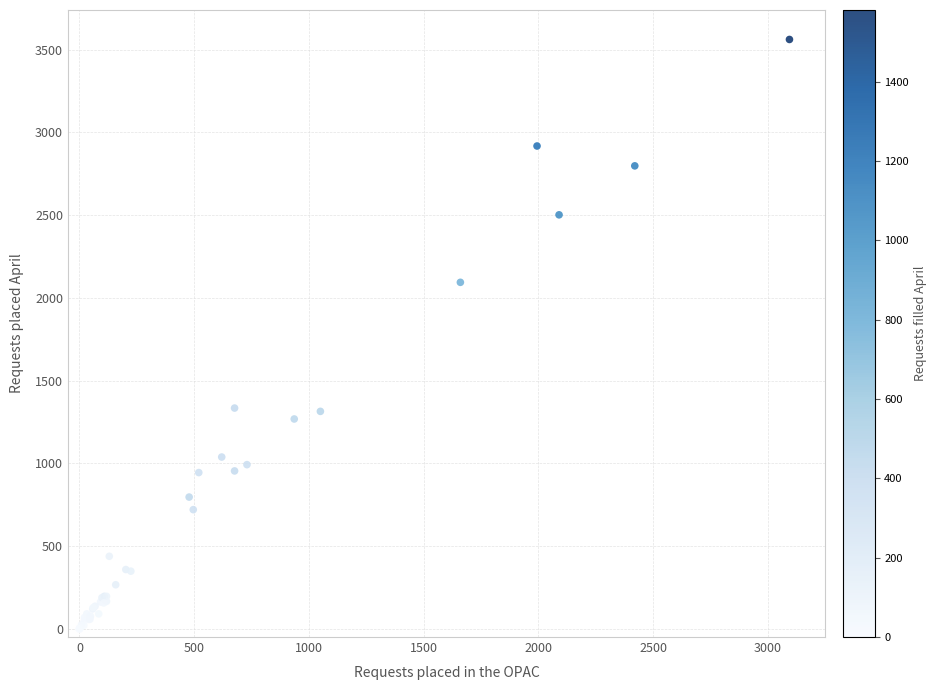

What Y value in the scatter plot is closest to 1781?

2094